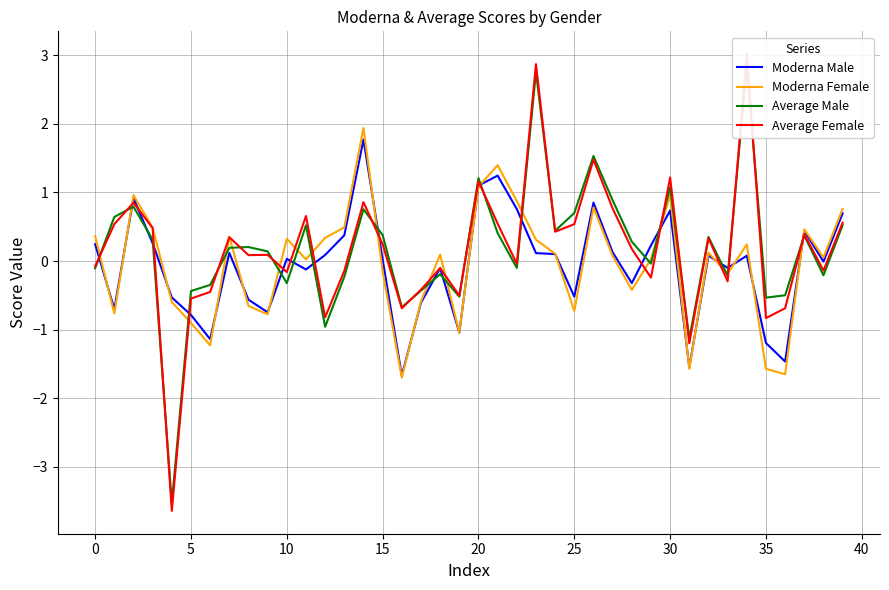

The Moderna Female series shows -1.6 at 35. True or false?

True